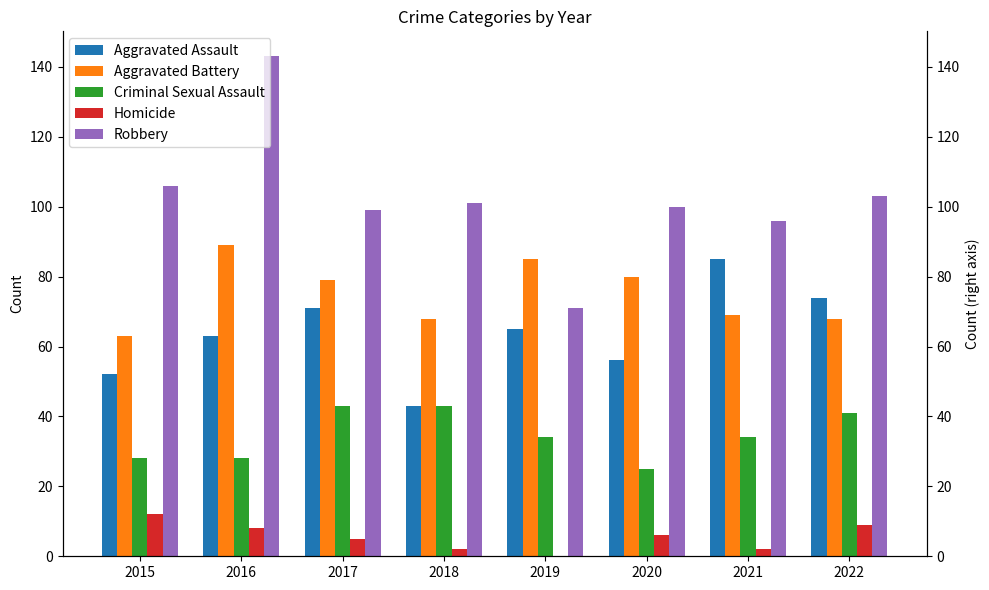

The Criminal Sexual Assault series shows 25 at 2020. True or false?

True